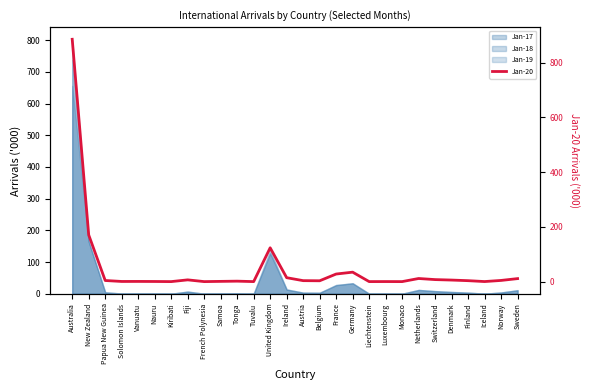

What is the difference between the maximum and minimum values?

885.9